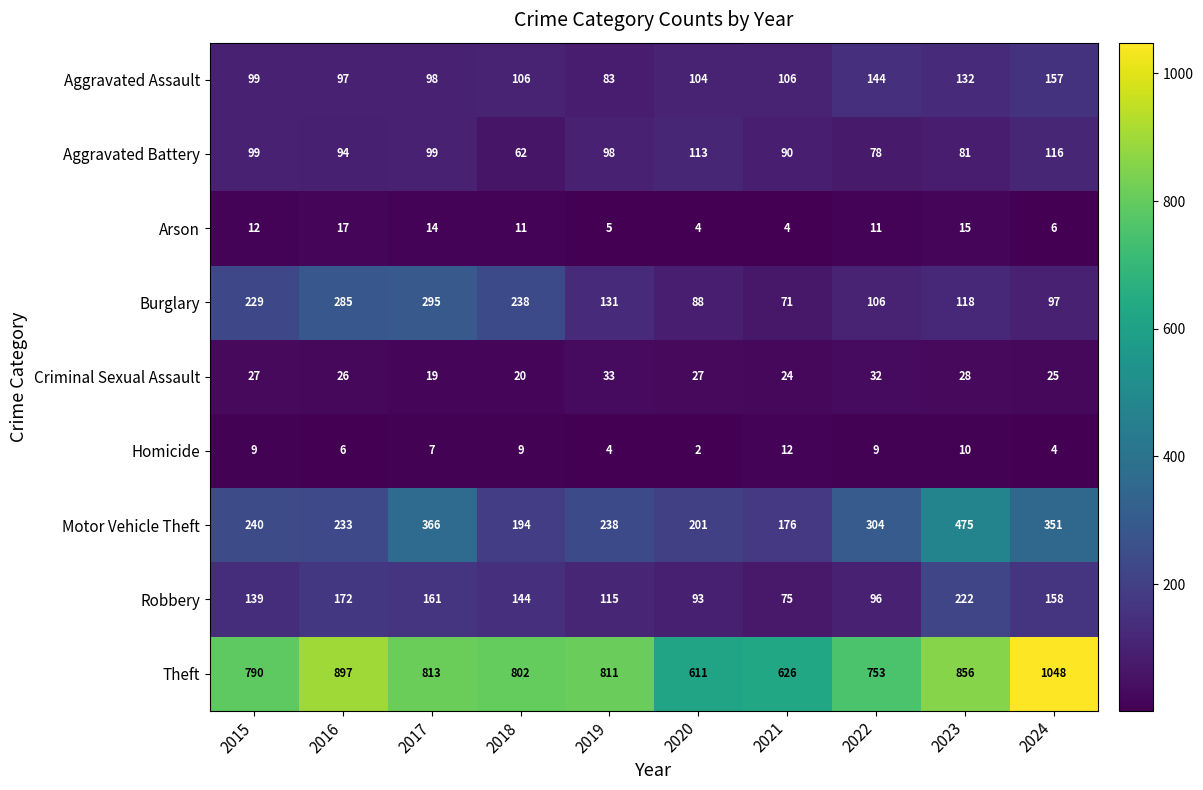

What is the total value across all series at 2019?

1518